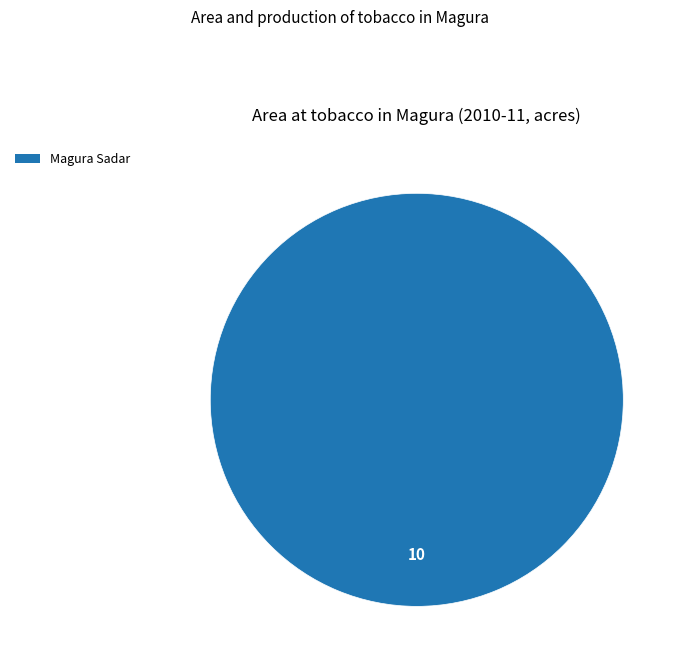

Is there a majority slice in this chart?

Yes